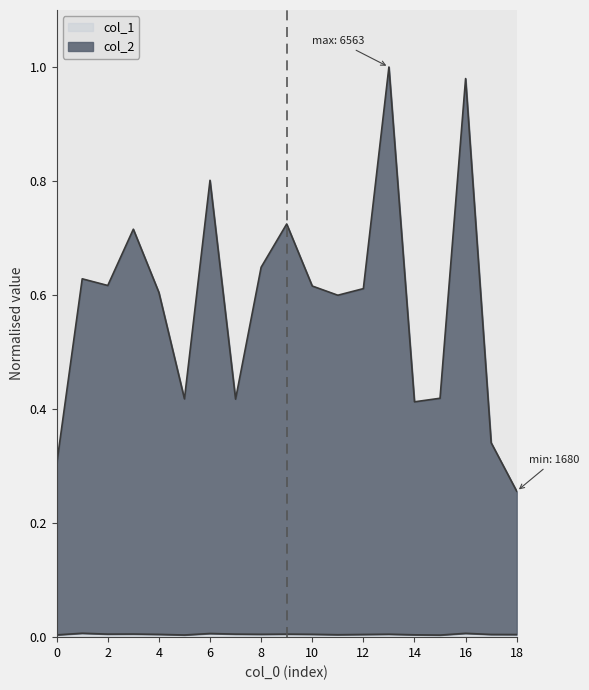

What is the sum of the col_2 values at 17 and 8?

1.0